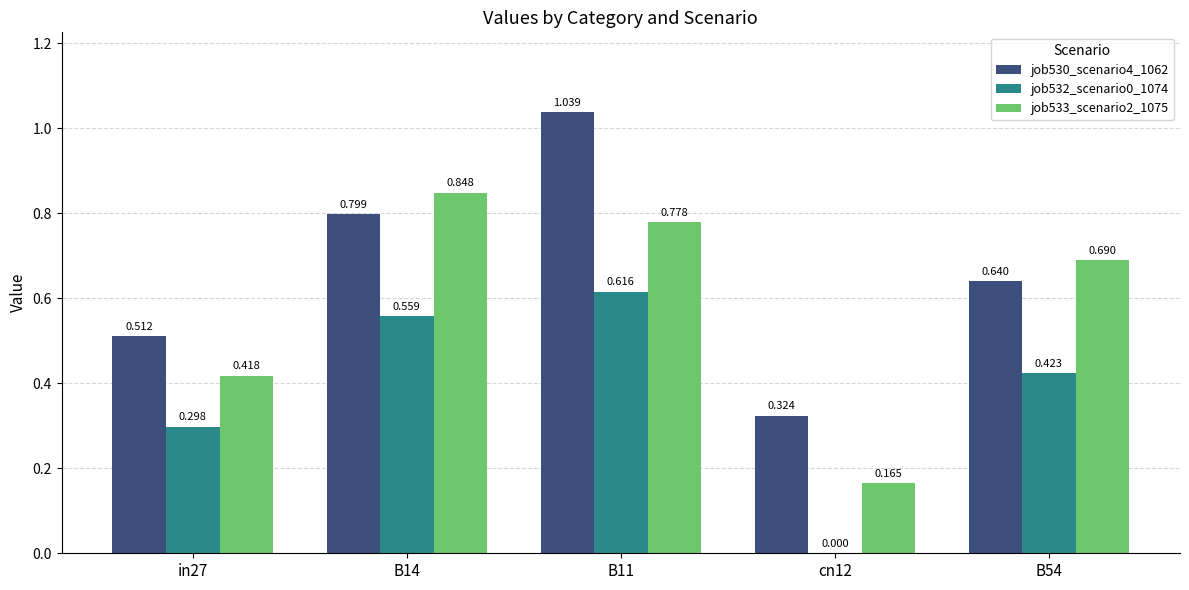

Is the value of job532_scenario0_1074 at B14 greater than the value of job530_scenario4_1062 at B54?

No